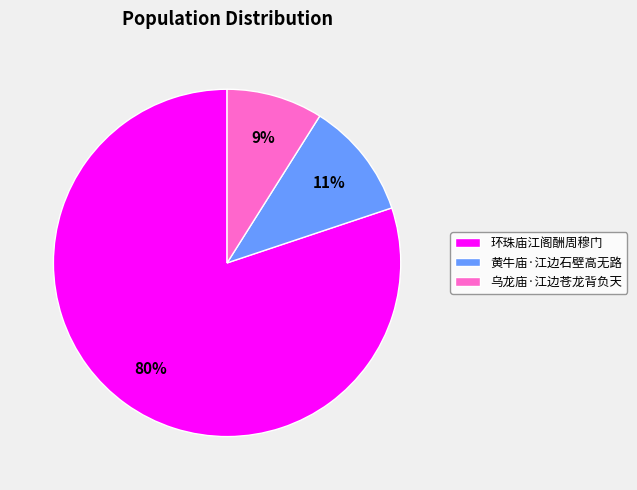

Is it true that 黄牛庙·江边石壁高无路 is 25% of the pie?

False